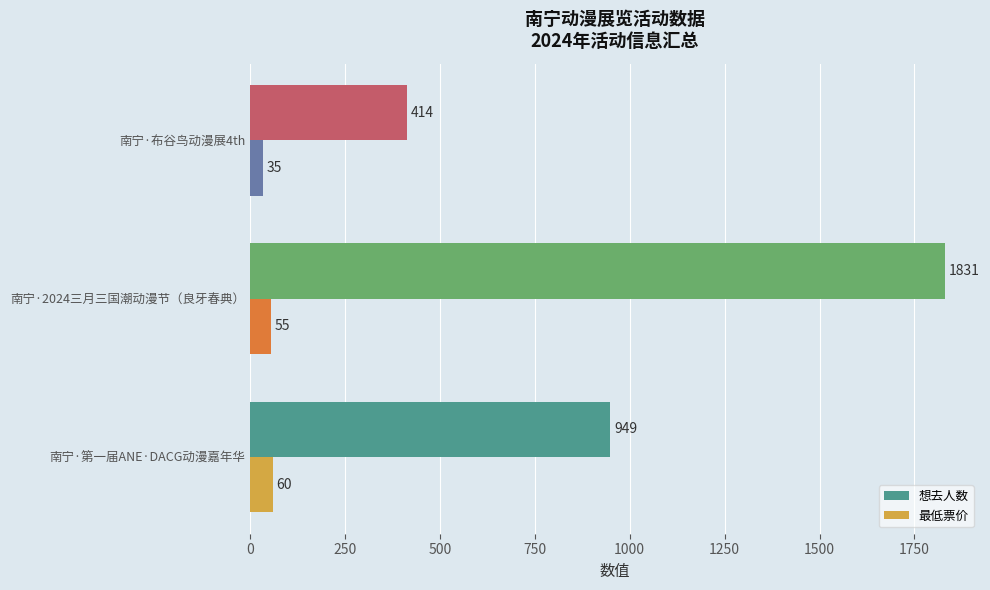

At which label does 想去人数 reach its peak?

南宁·2024三月三国潮动漫节（良牙春典）